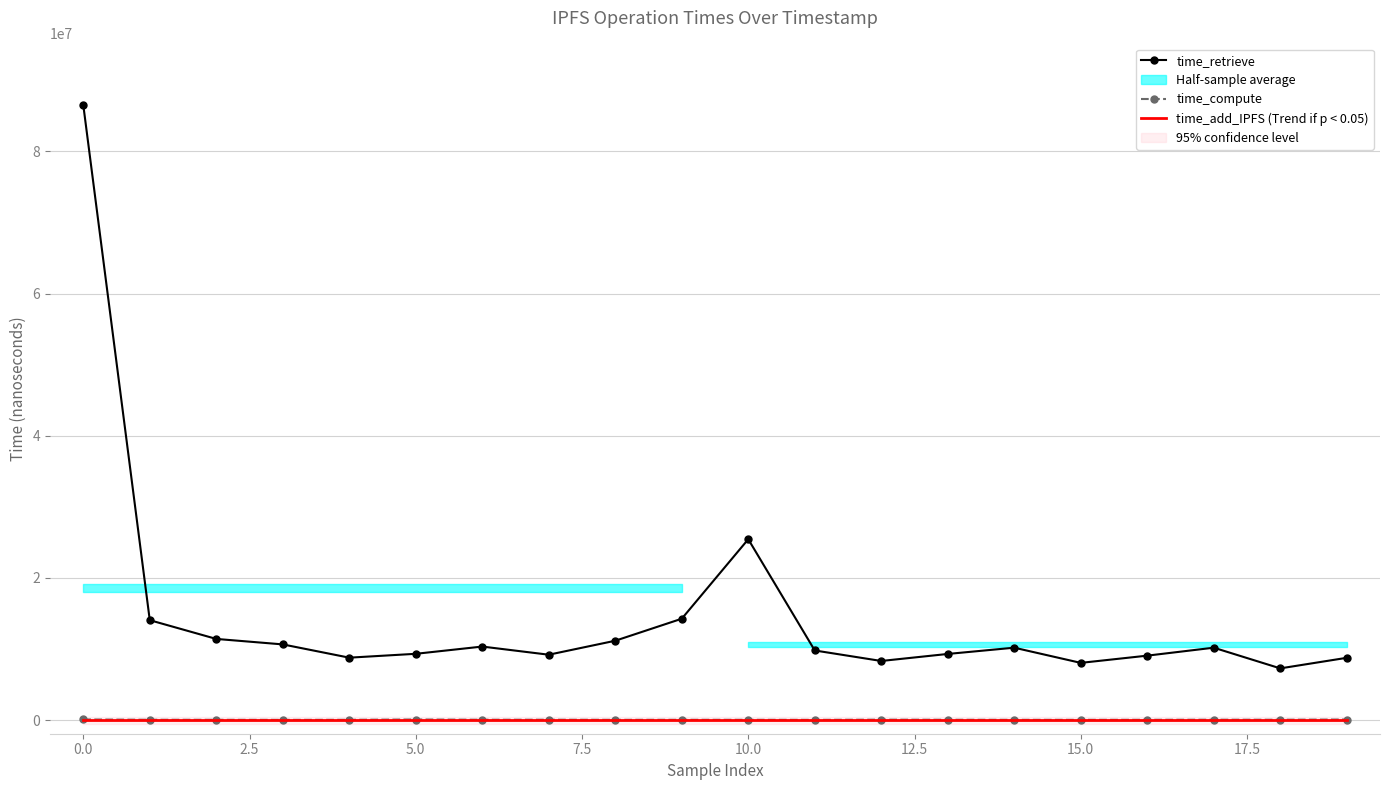

True or false: time_add_IPFS (Trend if p < 0.05) and time_retrieve intersect in this chart.

False